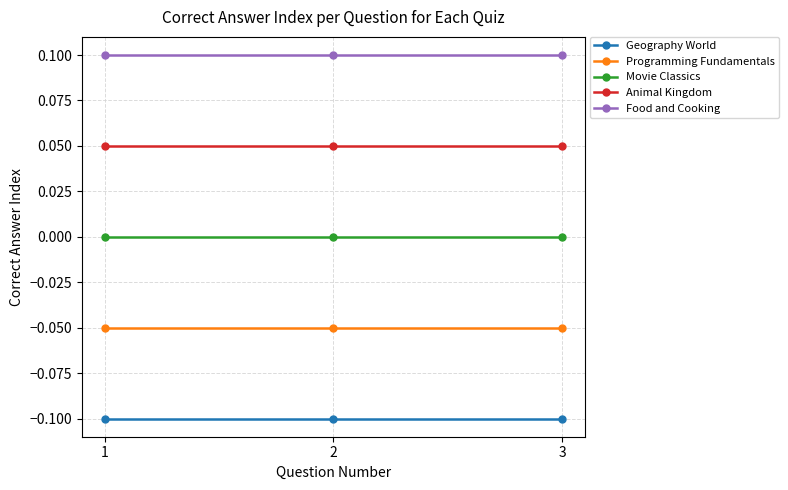

Rank the series at 1 from highest to lowest value.

Food and Cooking, Animal Kingdom, Movie Classics, Programming Fundamentals, Geography World